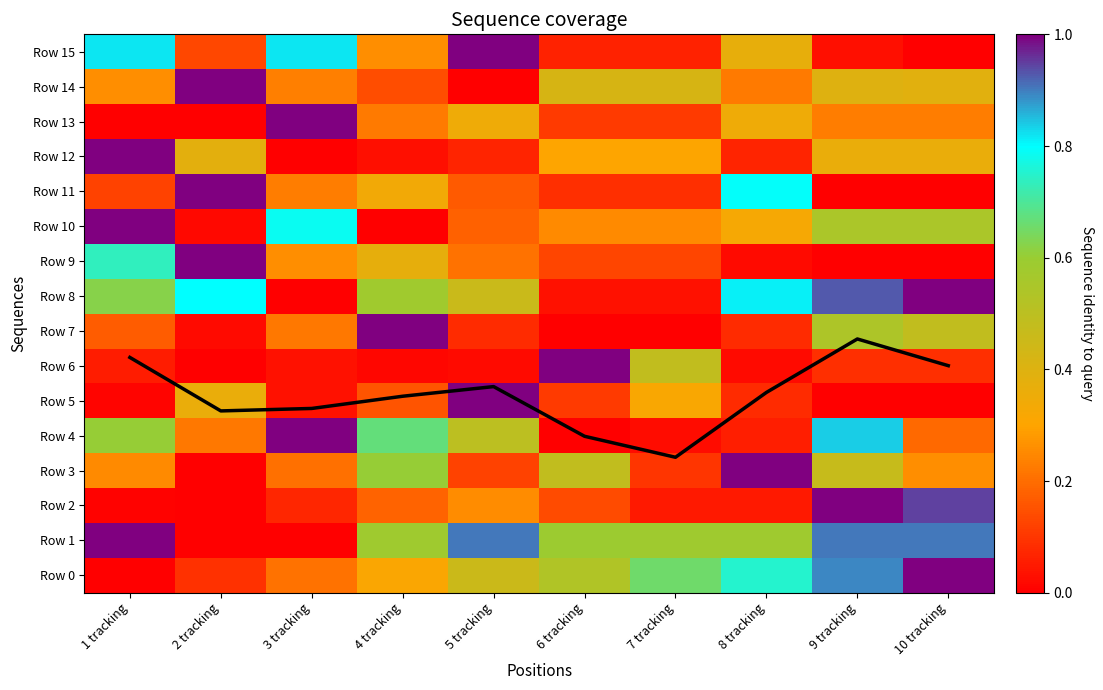

Is the value of Row 14 at 3 tracking greater than the value of Row 11 at 10 tracking?

Yes